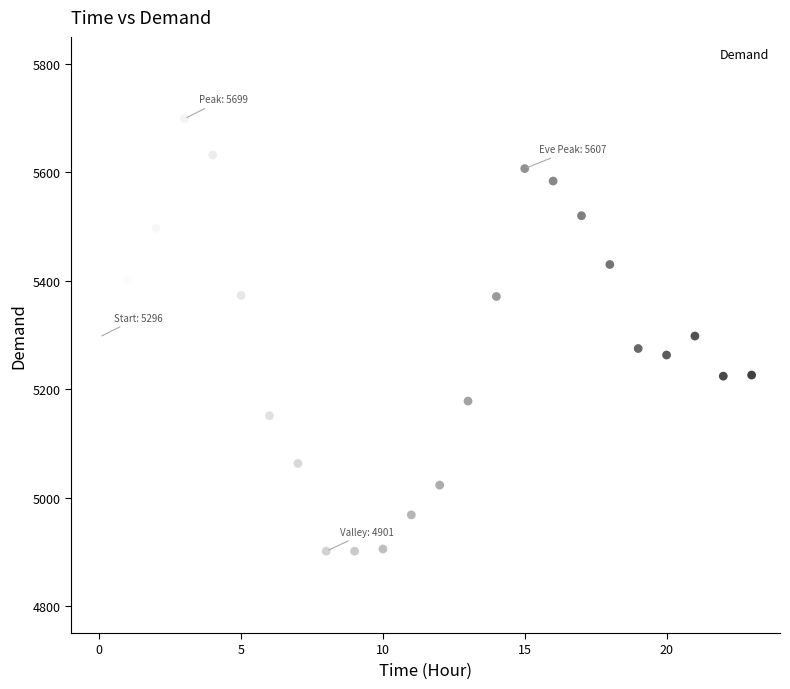

How many points are shown in the scatter plot?

24